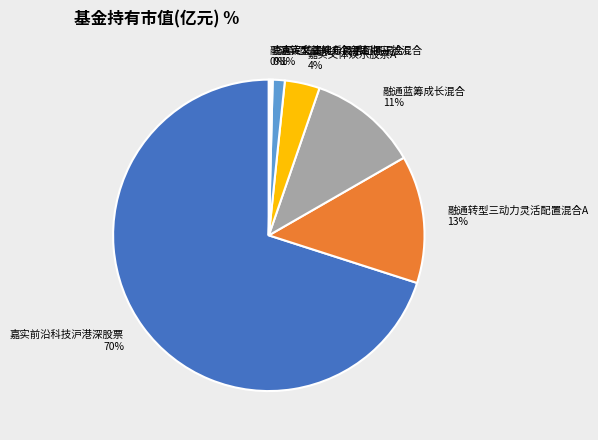

Is there any slice that represents more than half of the pie?

Yes